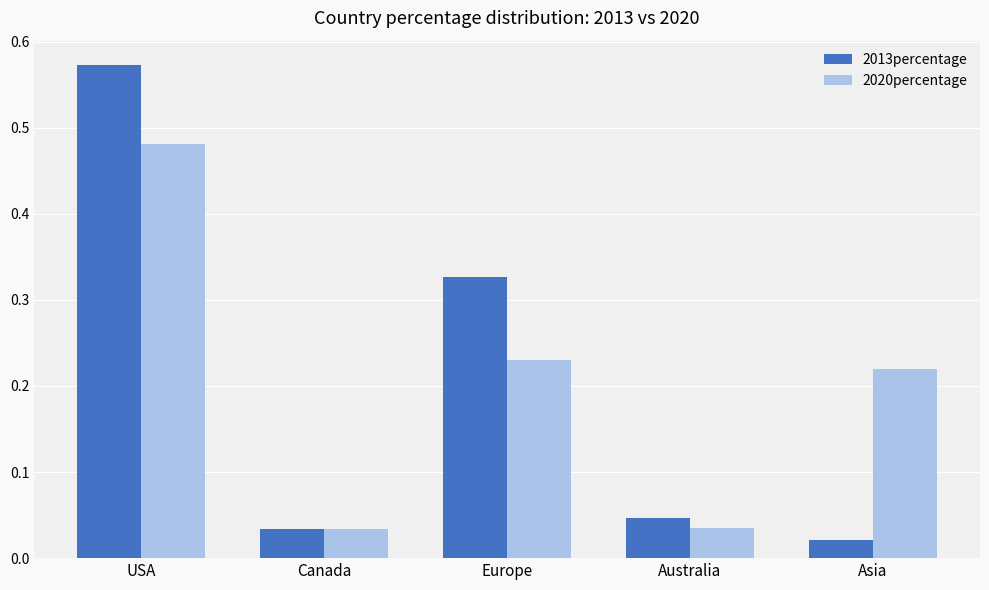

How many bars are there in total?

10